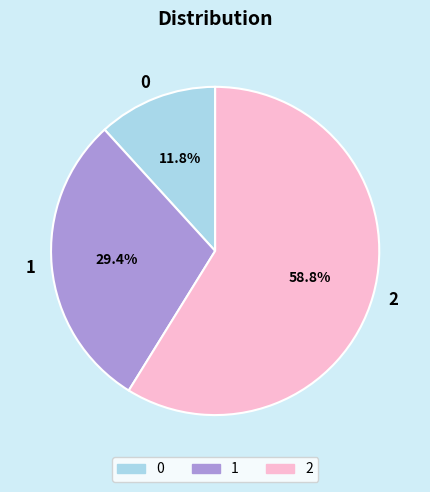

How much of the chart is everything except 0?

88.2%